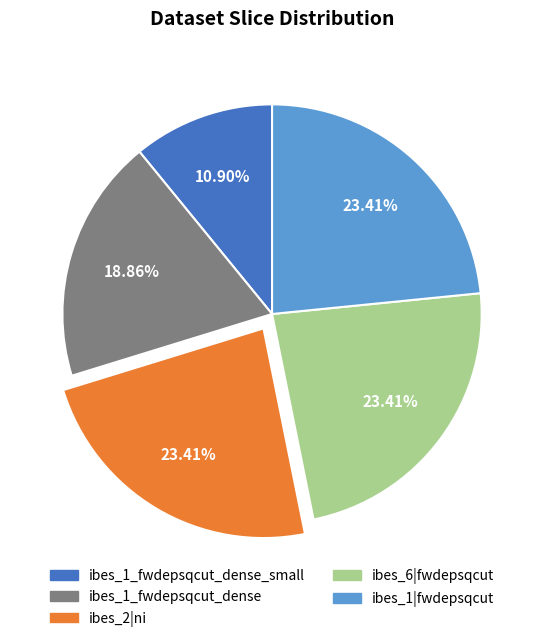

Which has a higher value, ibes_1_fwdepsqcut_dense_small or ibes_1|fwdepsqcut?

ibes_1|fwdepsqcut